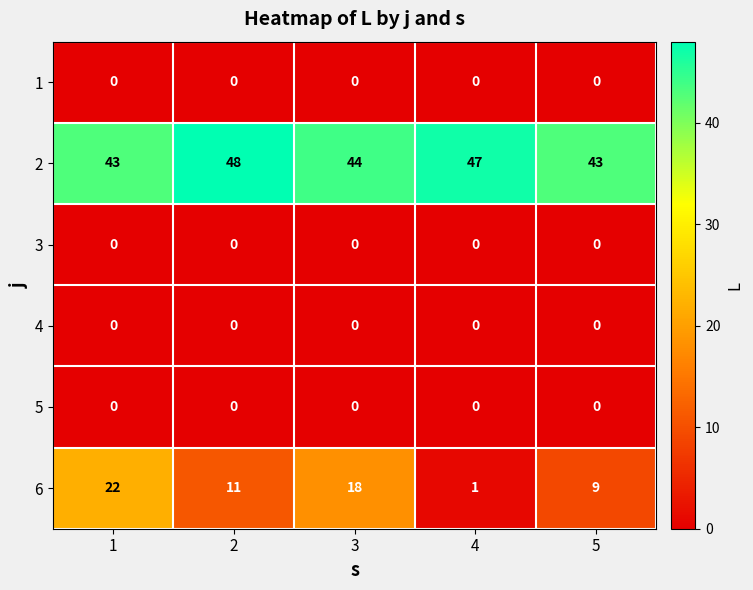

True or false: 4 has a value of 0 at 3.

True